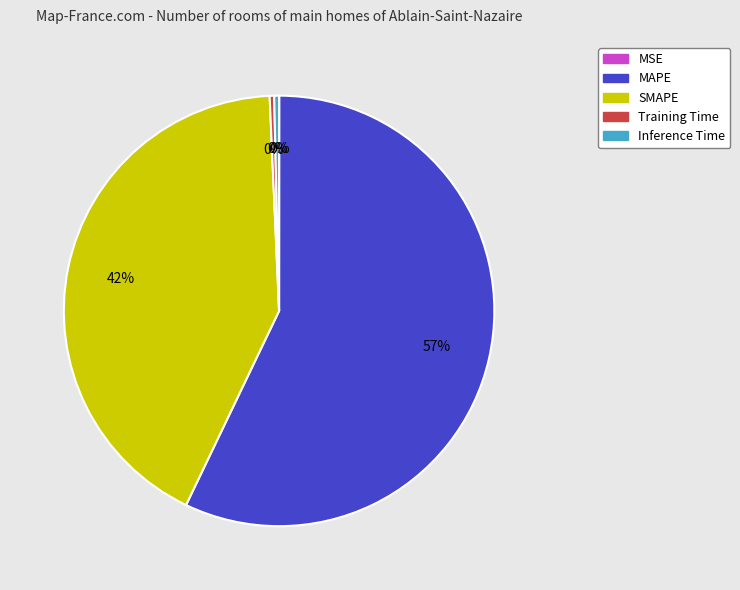

To the nearest percent, what is the average slice percentage?

20%